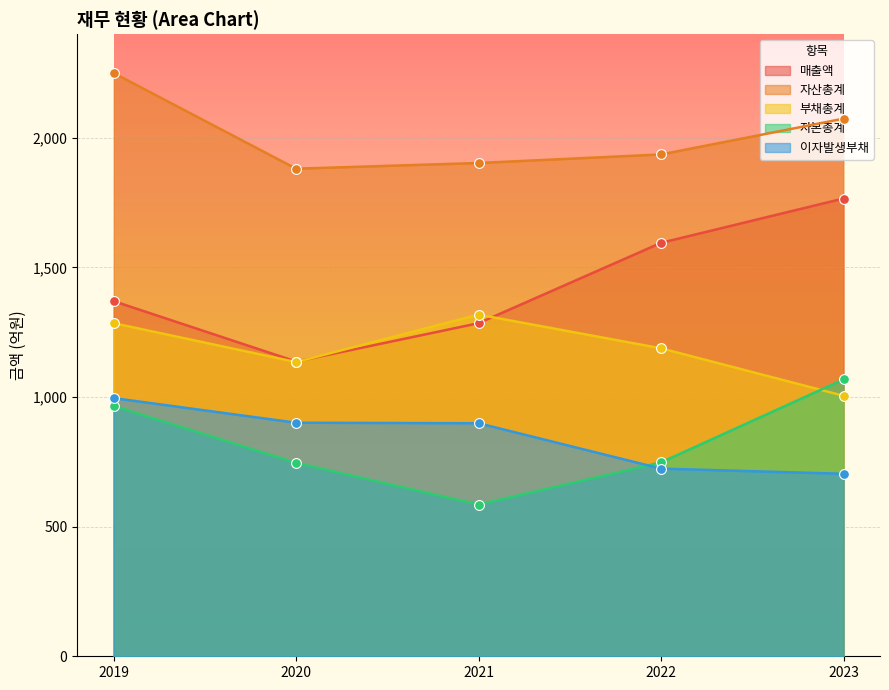

Which series reaches the maximum Y coordinate?

자산총계